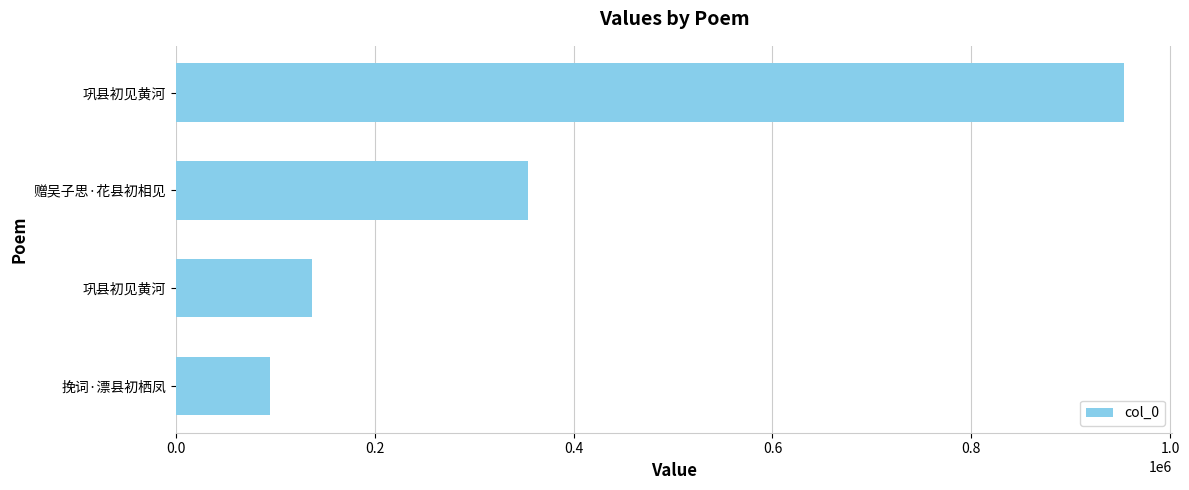

How many data points are less than 353871?

2